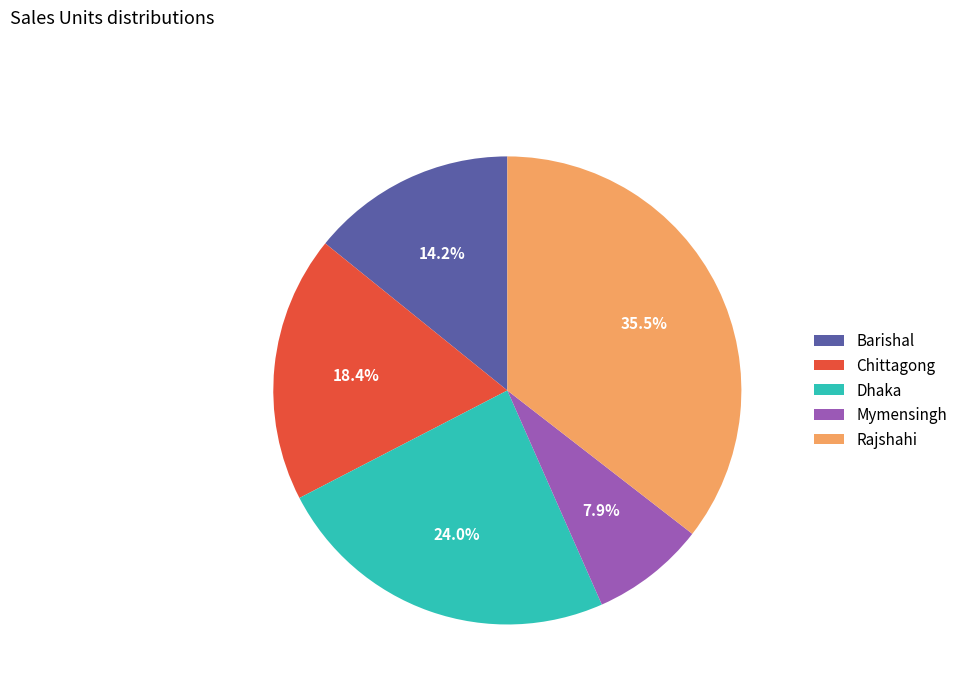

Between Barishal and Dhaka, which is larger?

Dhaka